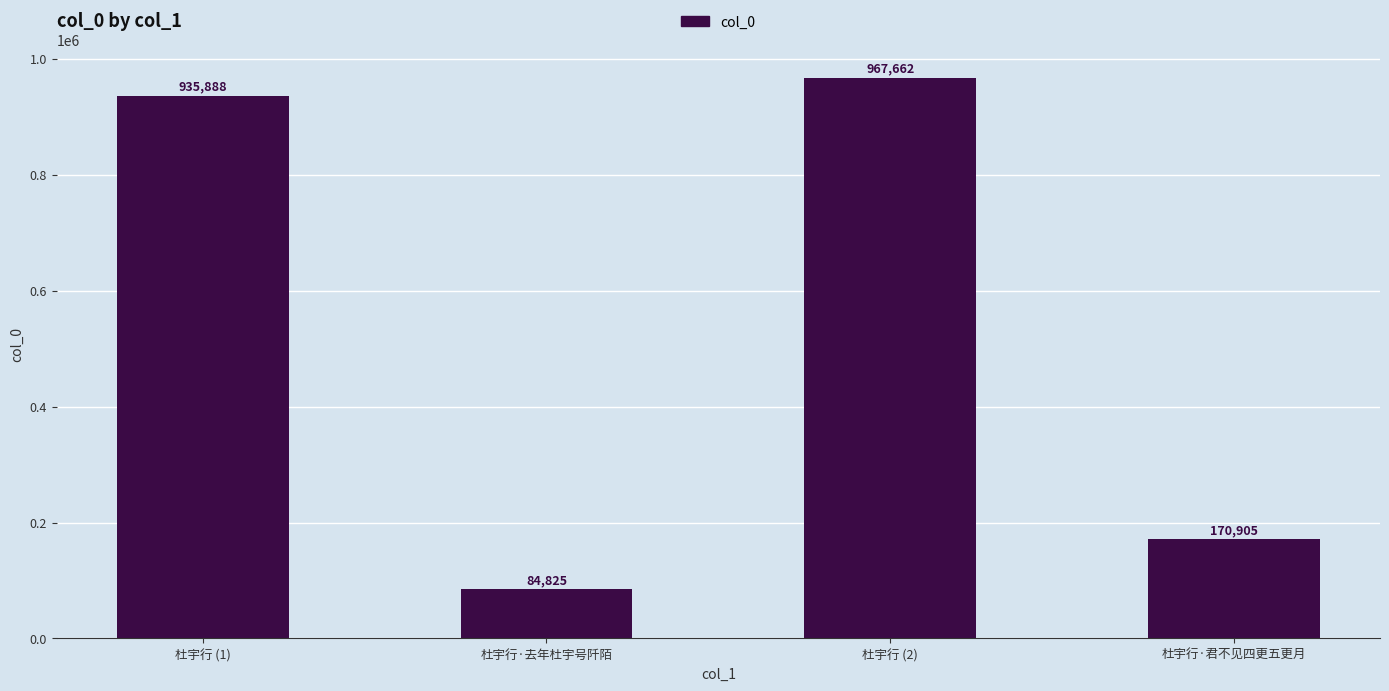

At which label is the value closest to 526243?

杜宇行·君不见四更五更月